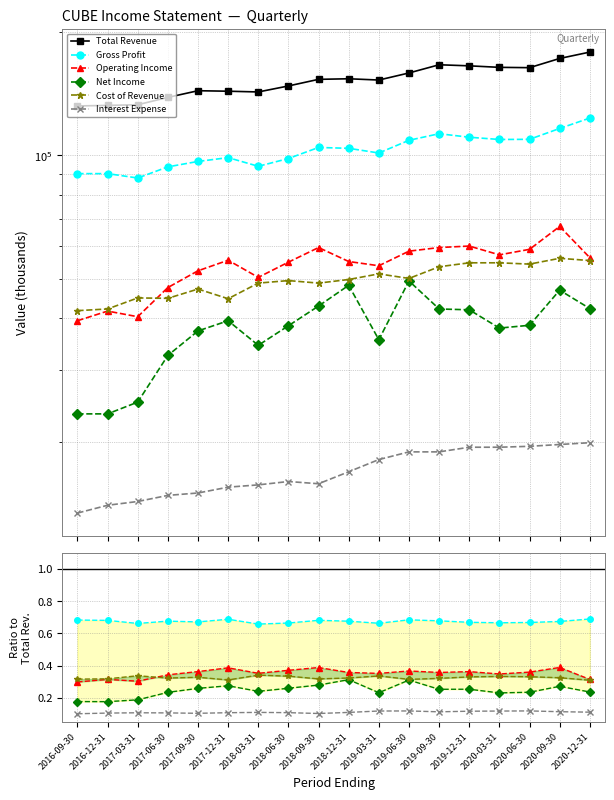

What is the smallest value displayed?

0.1